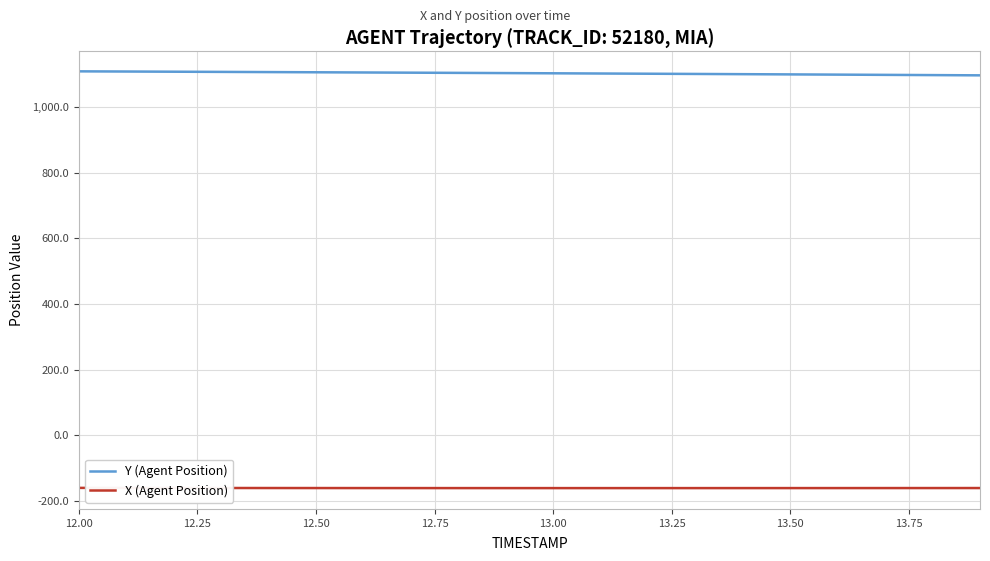

Rank the series by their average value, from lowest to highest.

X (Agent Position), Y (Agent Position)